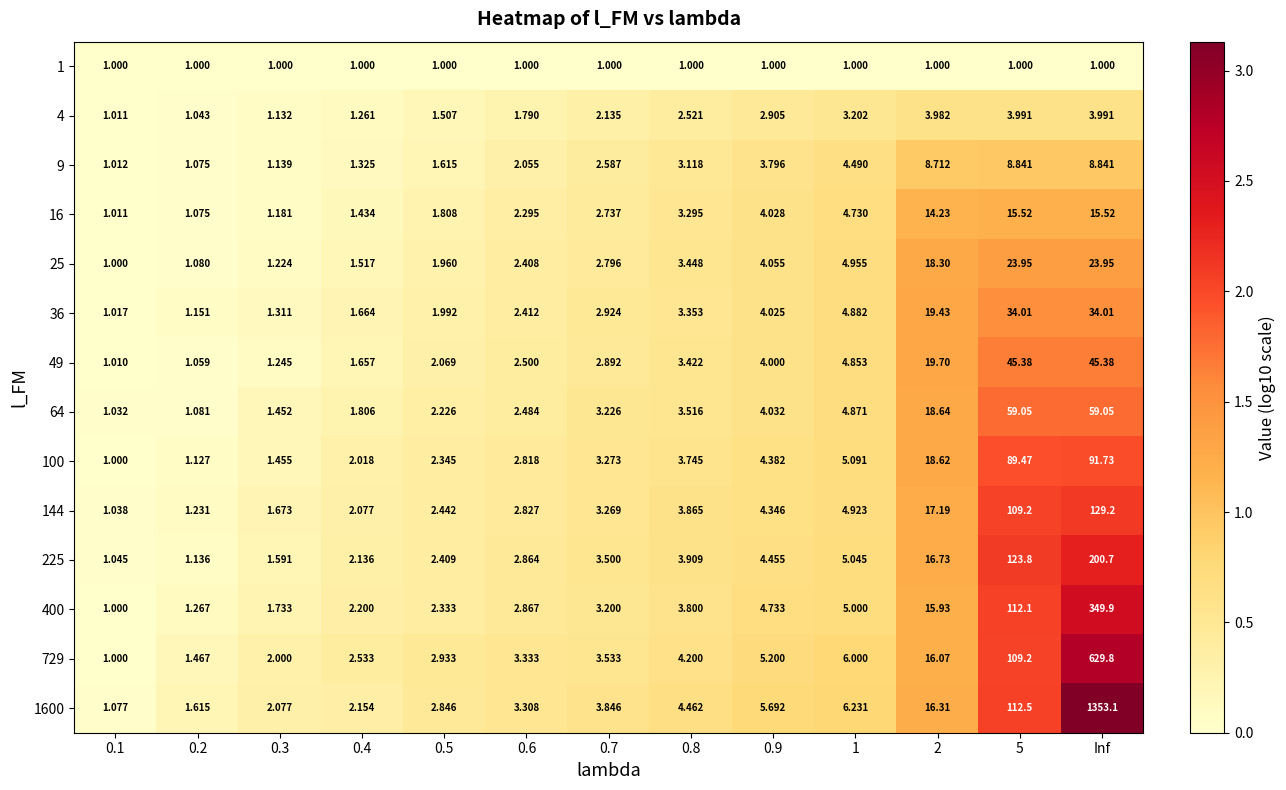

Is the value of 400 at 0.4 greater than the value of 100 at 1?

No